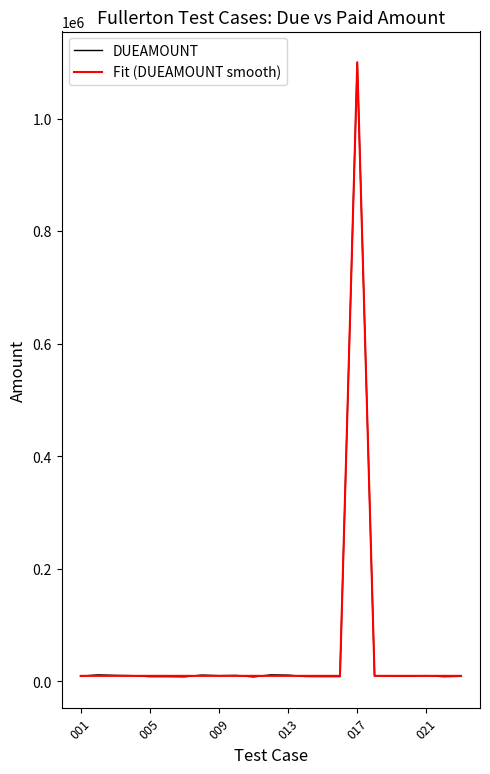

What is the maximum value for Fit (DUEAMOUNT smooth)?

1100000.0